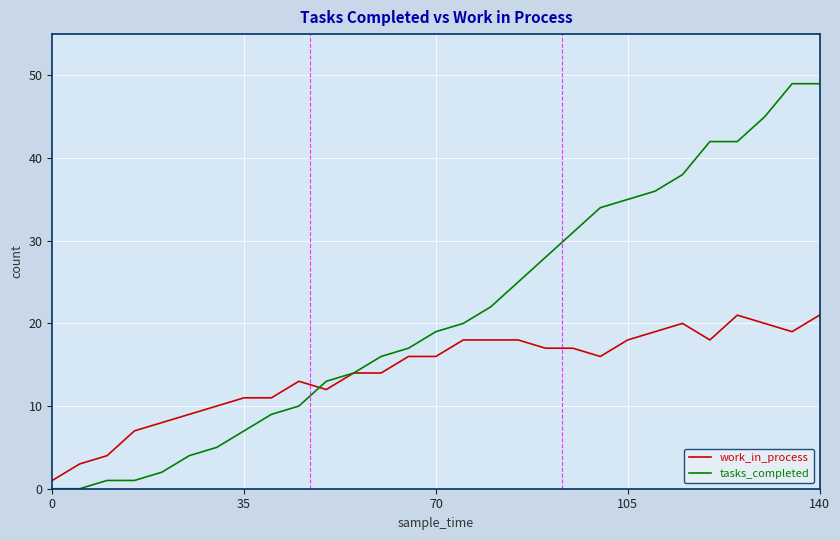

Which series has the largest total across all categories?

tasks_completed